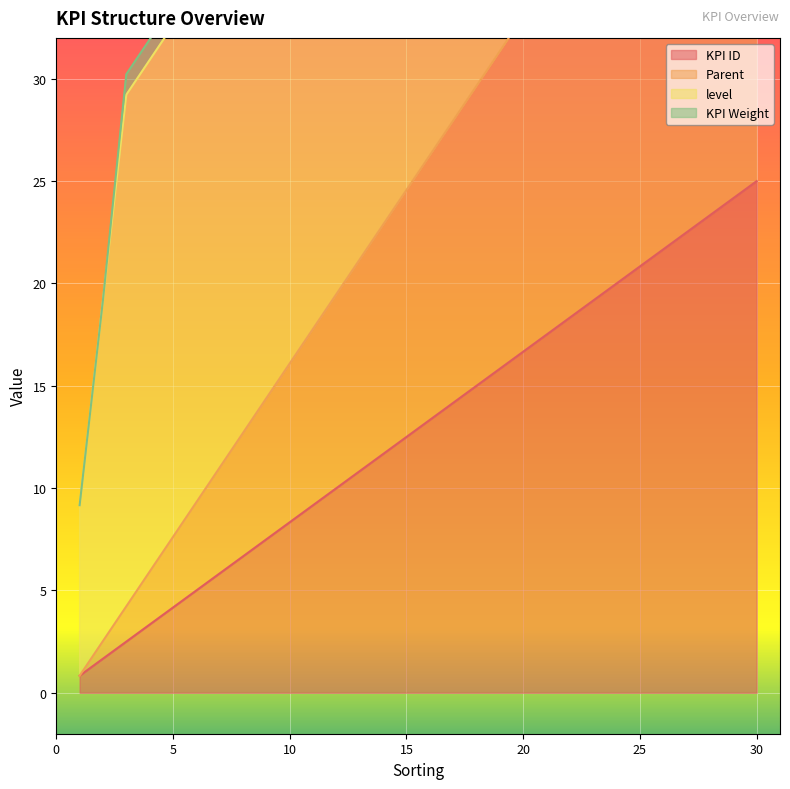

What is the minimum value for KPI ID?

0.8